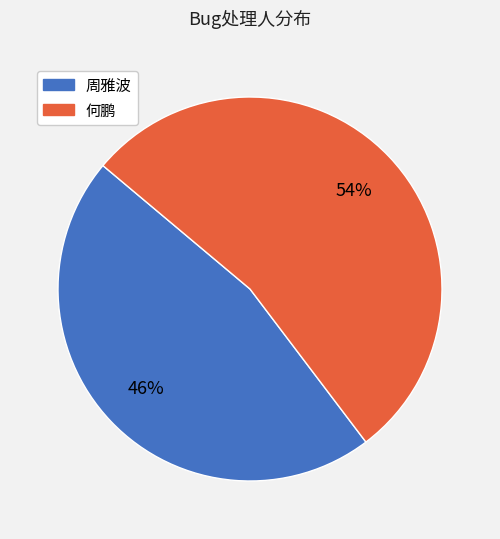

Rank the categories by value from lowest to highest.

周雅波, 何鹏